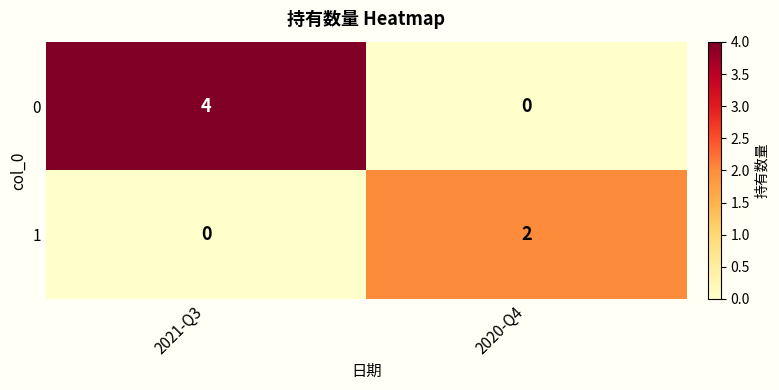

Which series changed the most between 2021-Q3 and 2020-Q4?

0